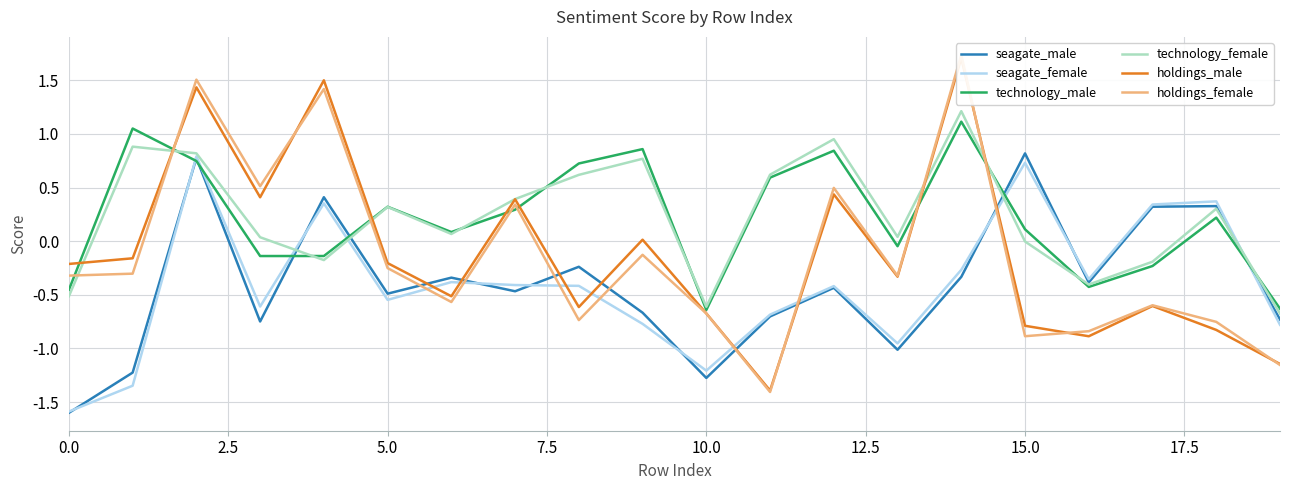

What is the label of the 11th point from the right?

9